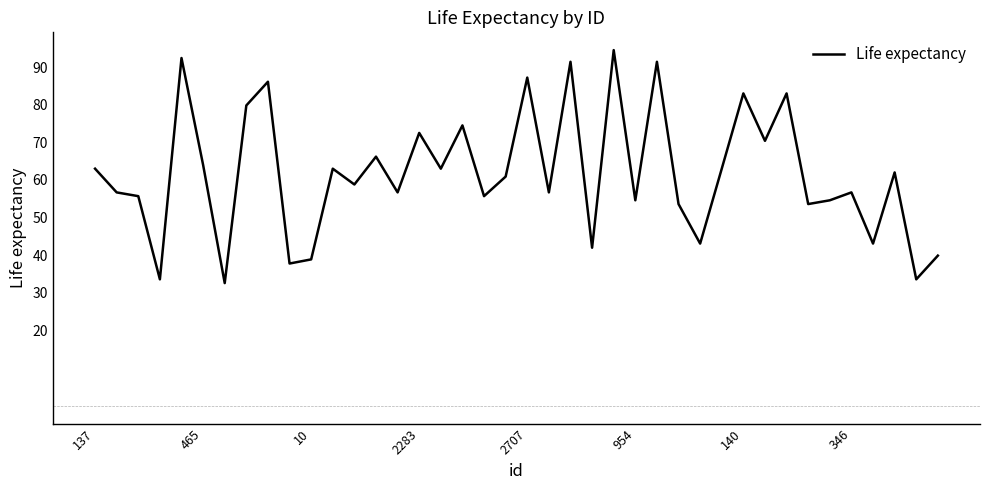

What is the difference between the maximum and minimum values?

61.9